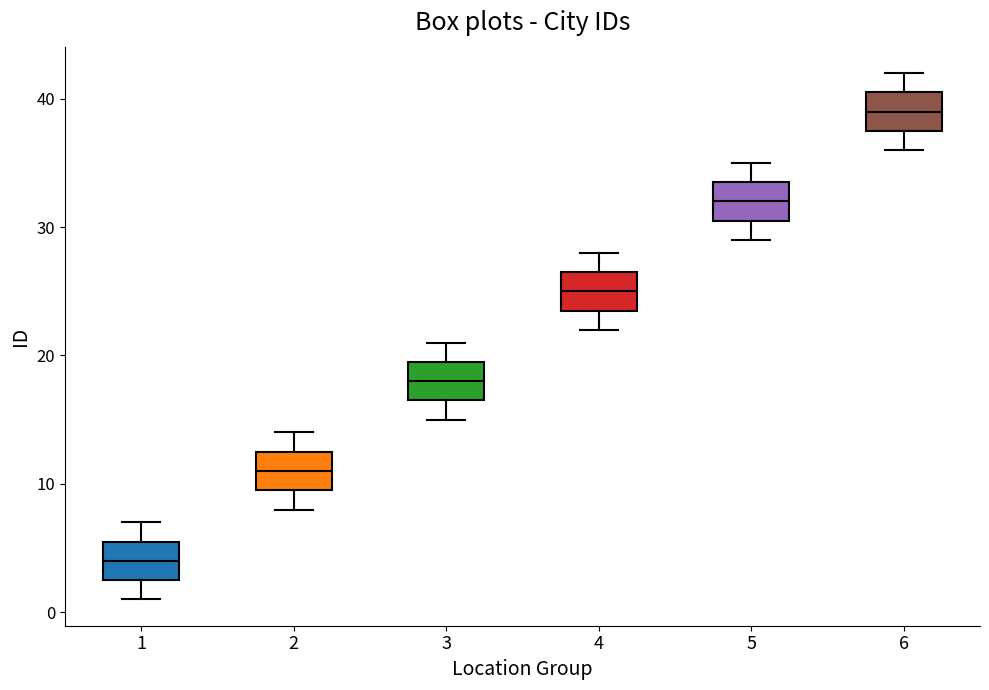

Where does the median line of the box at x = 1 sit on the y-axis? The values are not printed on the chart, so give them approximately, as read against the axis.

4